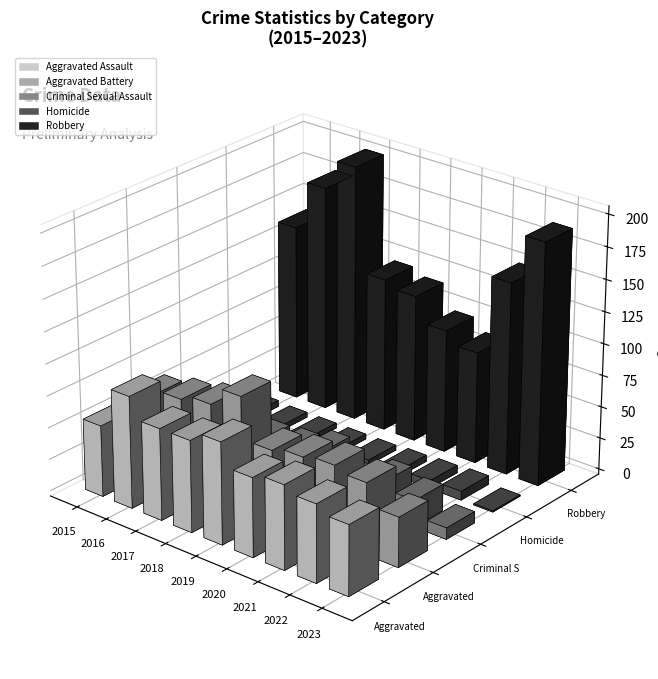

What is the difference between the maximum and second lowest values in the Robbery series?

105